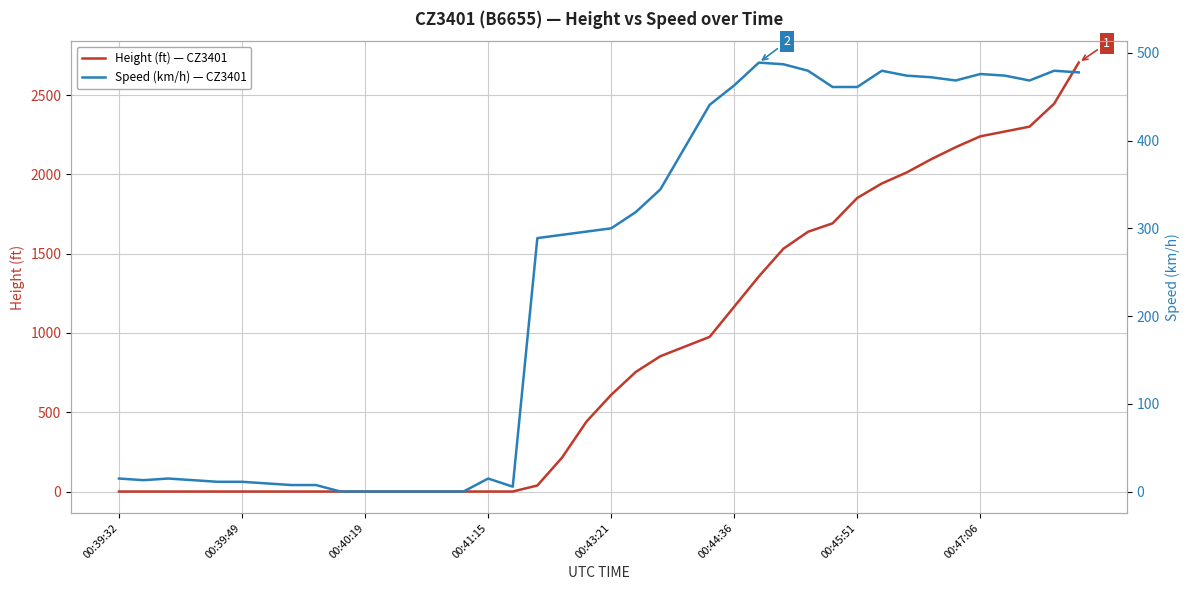

Between 8 and 32, which is larger?

32